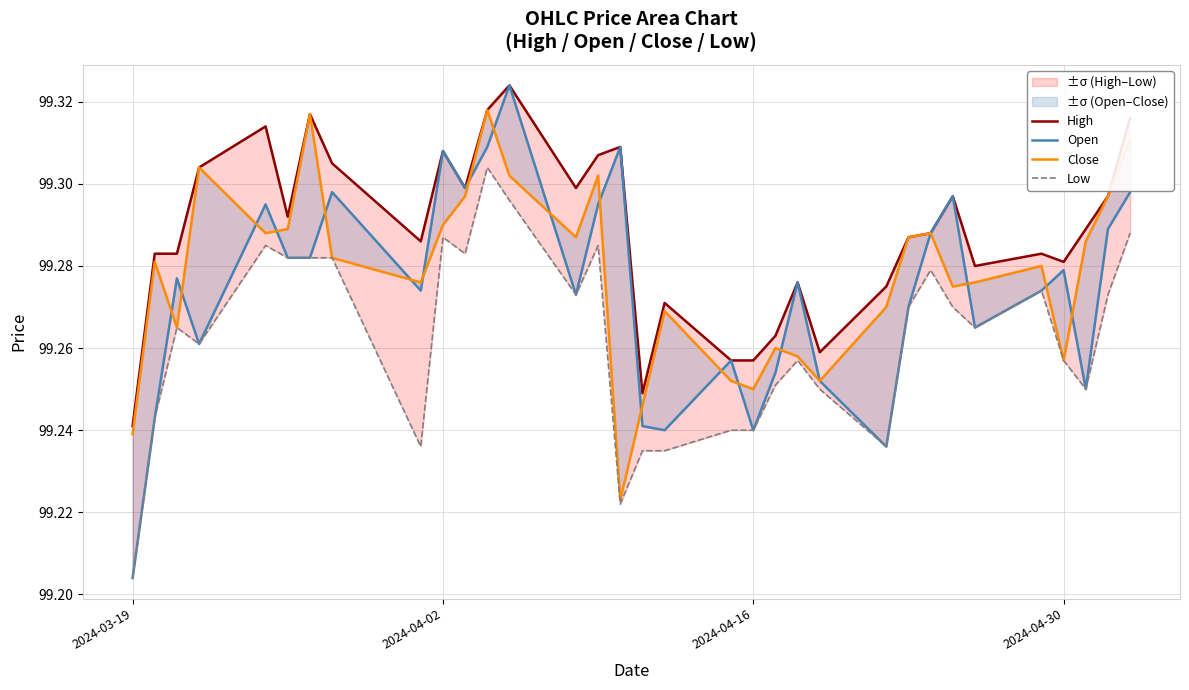

At how many categories does at least one series exceed 99?

33